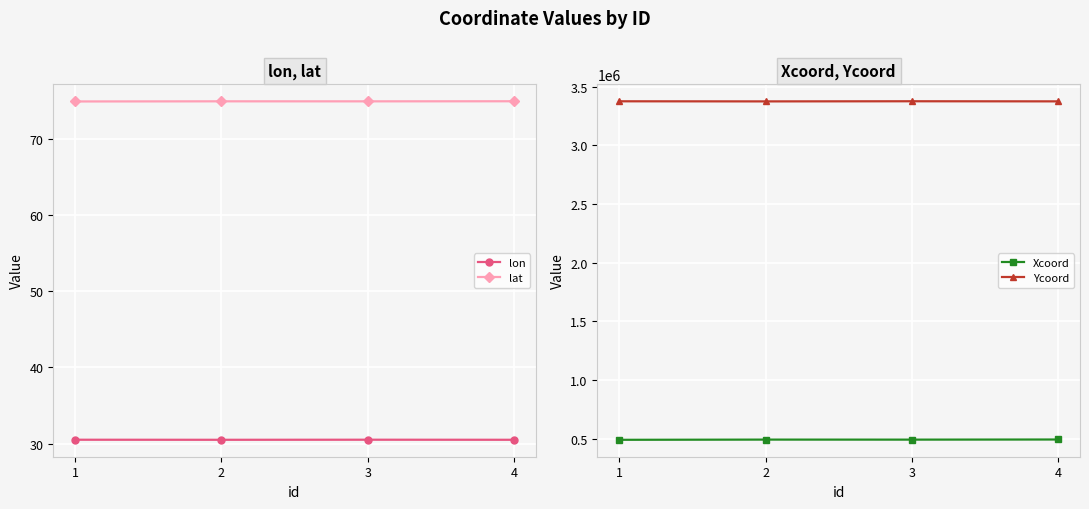

Is this an area chart (filled region under the line)?

No